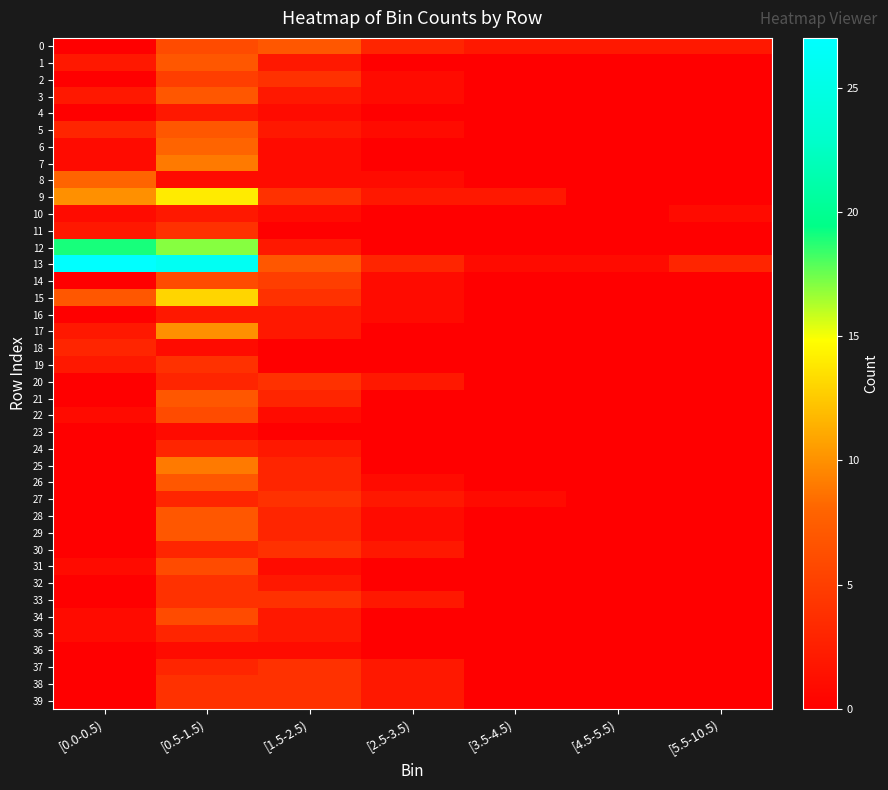

How many values in 25 are above zero?

2